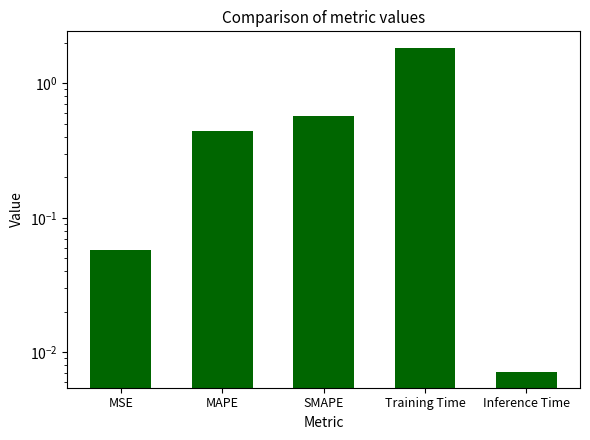

Between Training Time and MAPE, which is larger?

Training Time